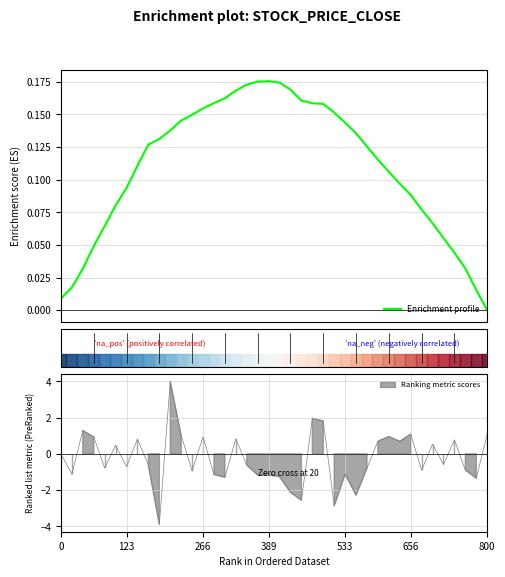

What is the difference between the maximum and minimum values?

0.2